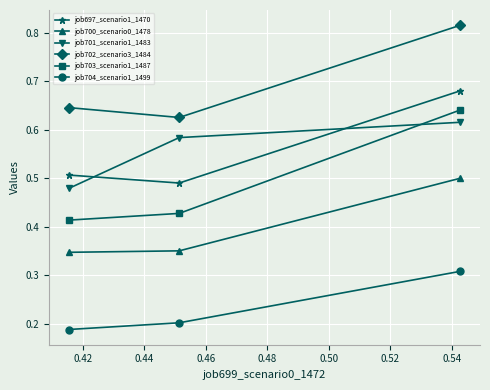

Count the job704_scenario1_1499 values in the range 0 to 1.

3